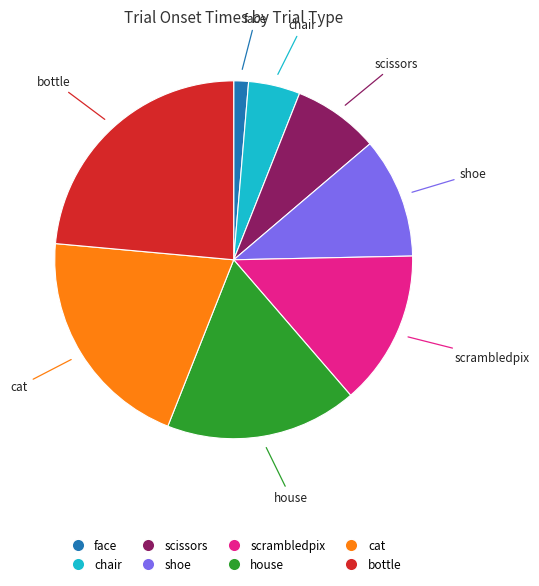

Is there a majority slice in this chart?

No